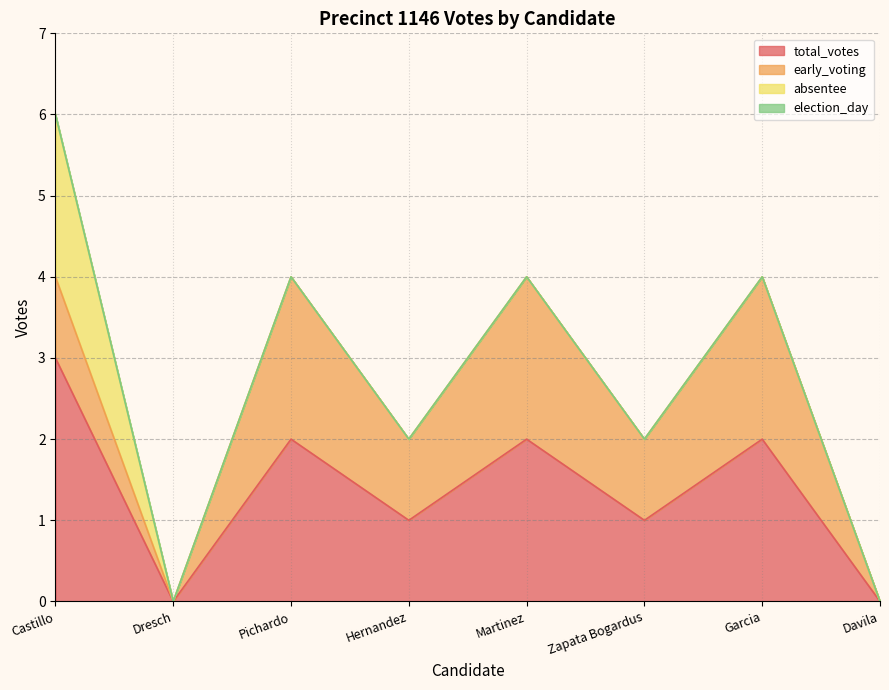

True or false: election_day and early_voting intersect in this chart.

False